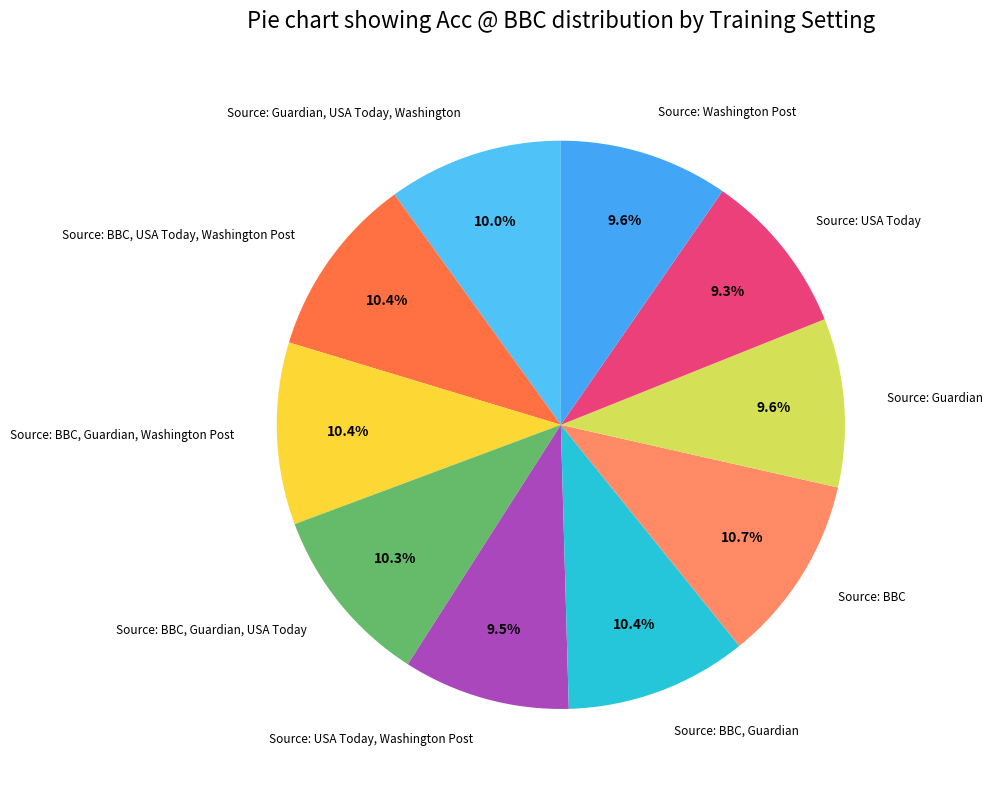

Does any single category account for the majority?

No